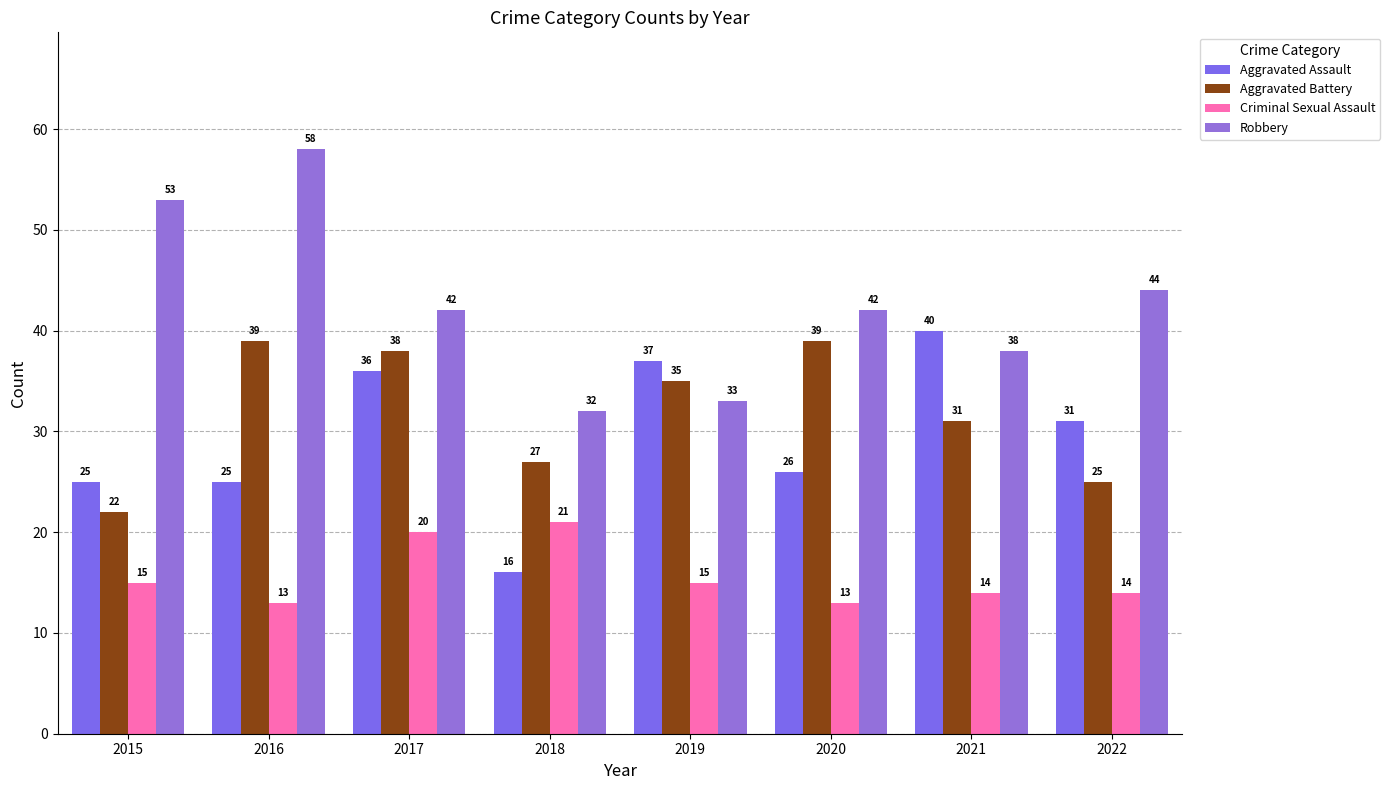

What is the smallest value displayed?

13